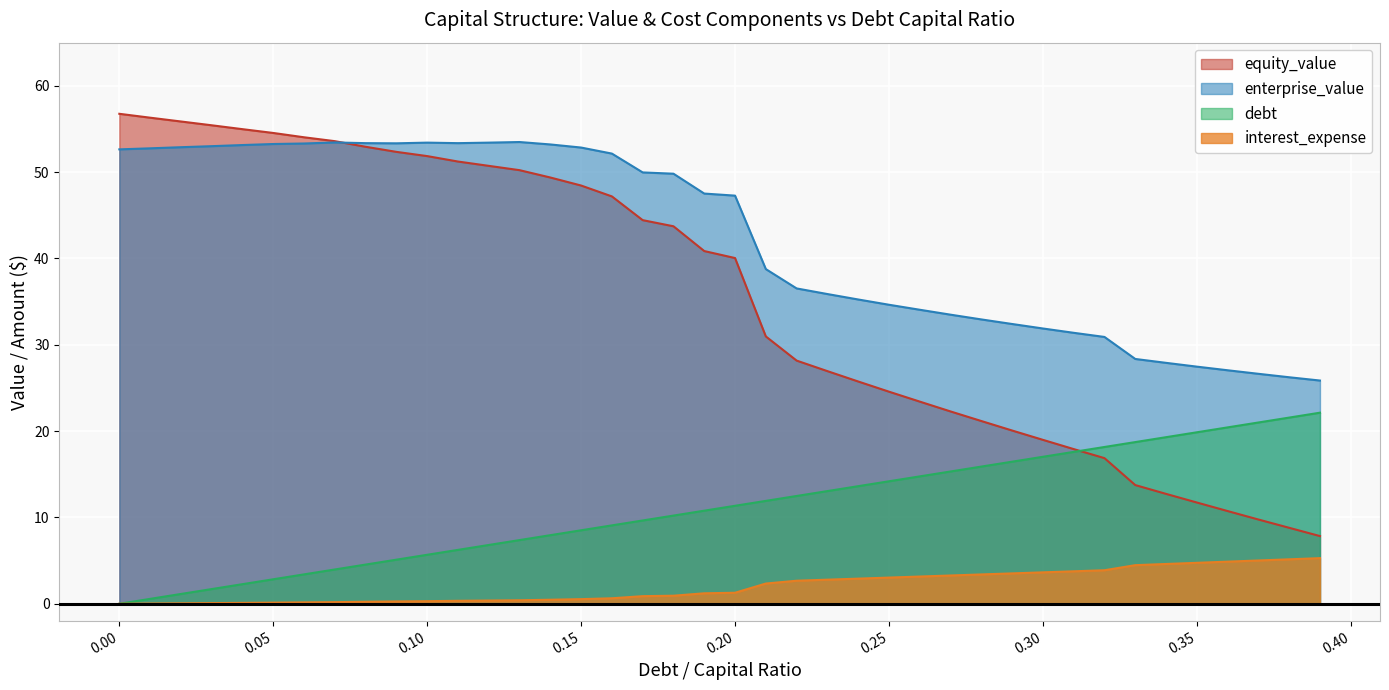

Which series has the largest range (max minus min)?

equity_value